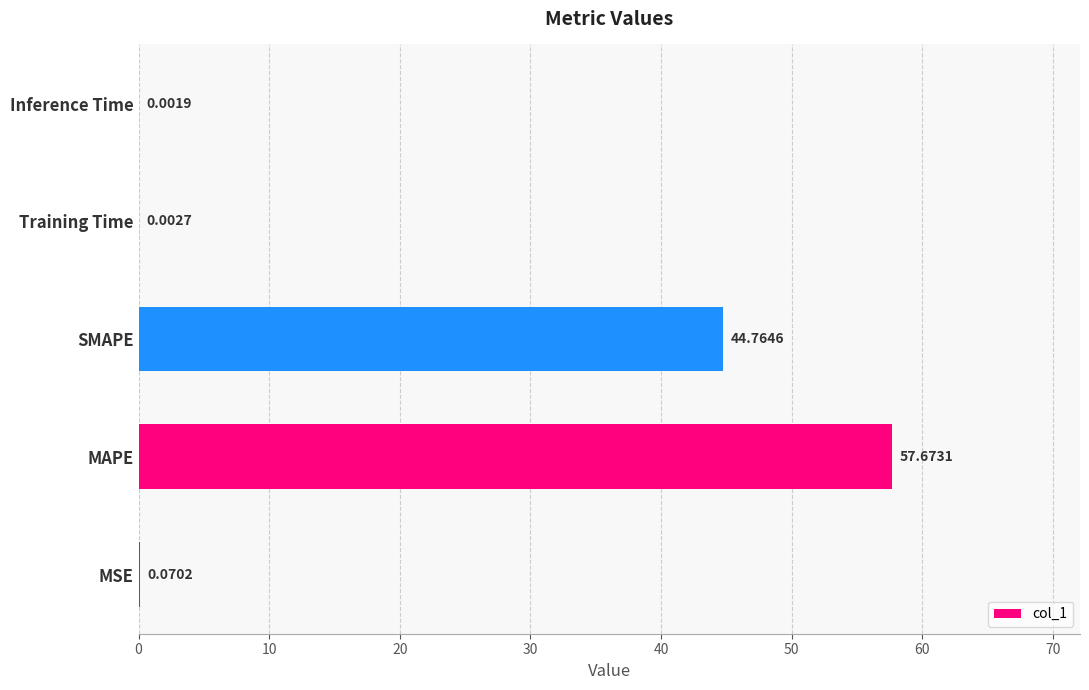

What is the sum of all values?

102.5